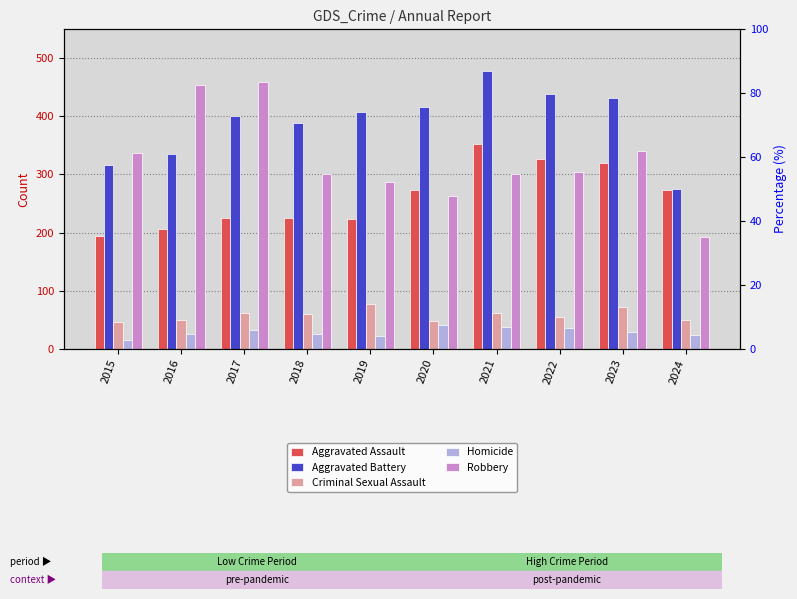

Between 2015 and 2023, which is larger?

2023